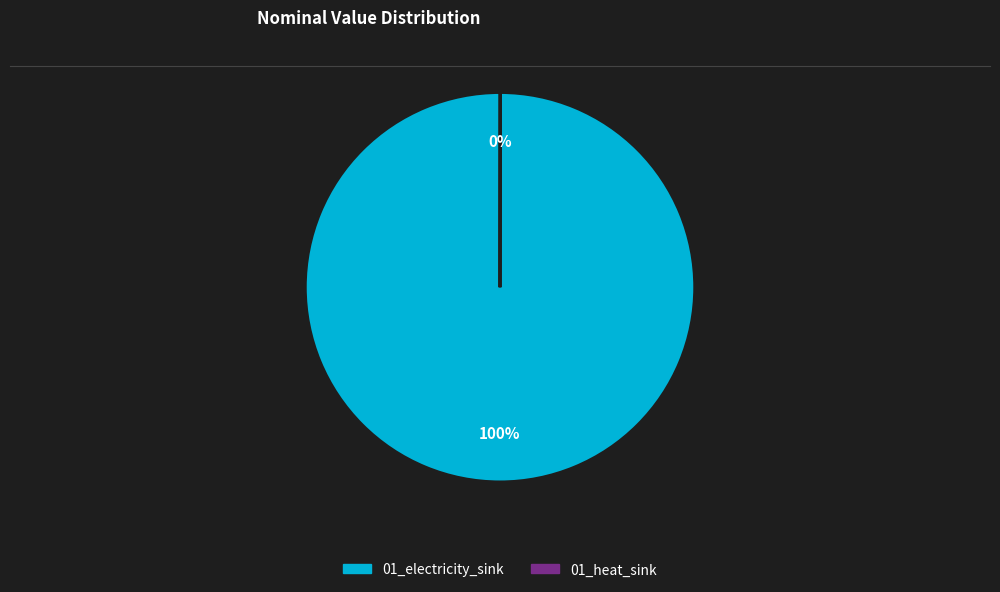

To the nearest percent, what percentage of the pie is 01_electricity_sink?

100%